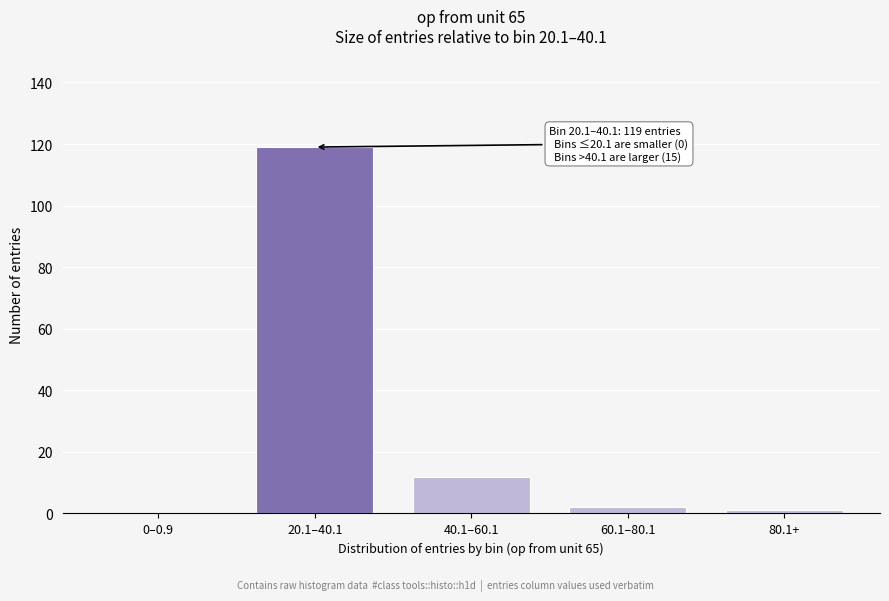

Reading left to right, what are all the values shown in this chart?

0–0.9=0	20.1–40.1=119	40.1–60.1=12	60.1–80.1=2	80.1+=1